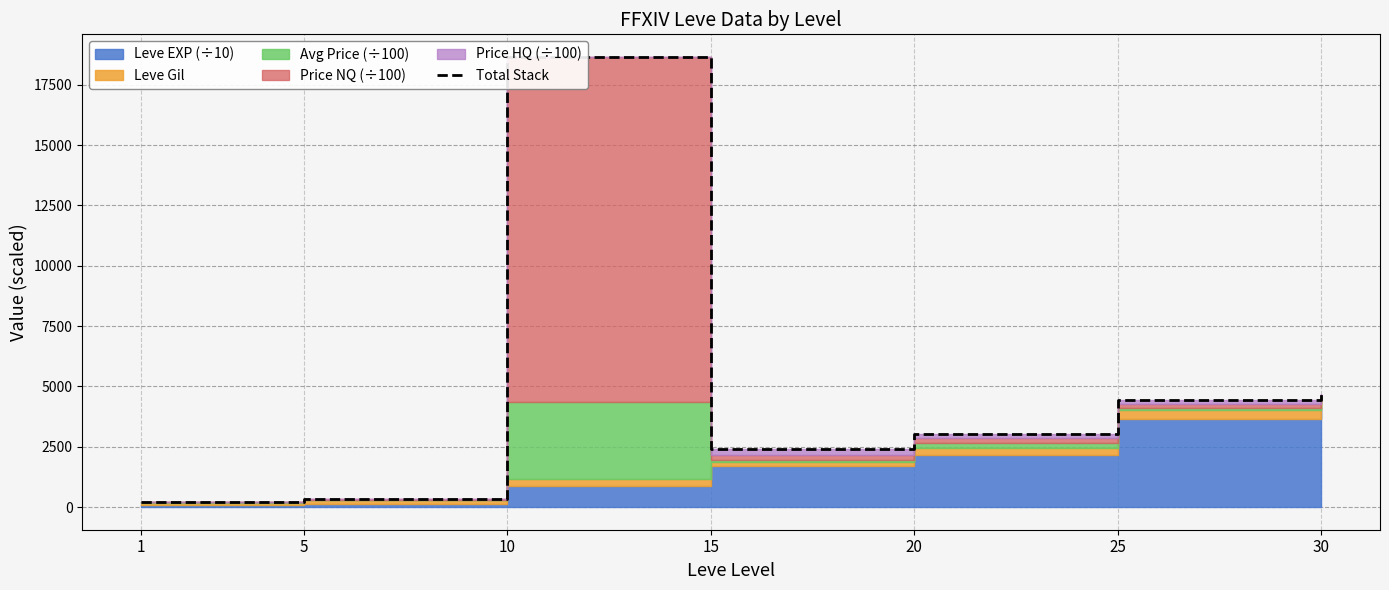

Reading right to left, what are all the values shown in this chart?

30=4693.5	25=4425.5	20=3049.3	15=2391.0	10=18653.2	5=322.0	1=228.1